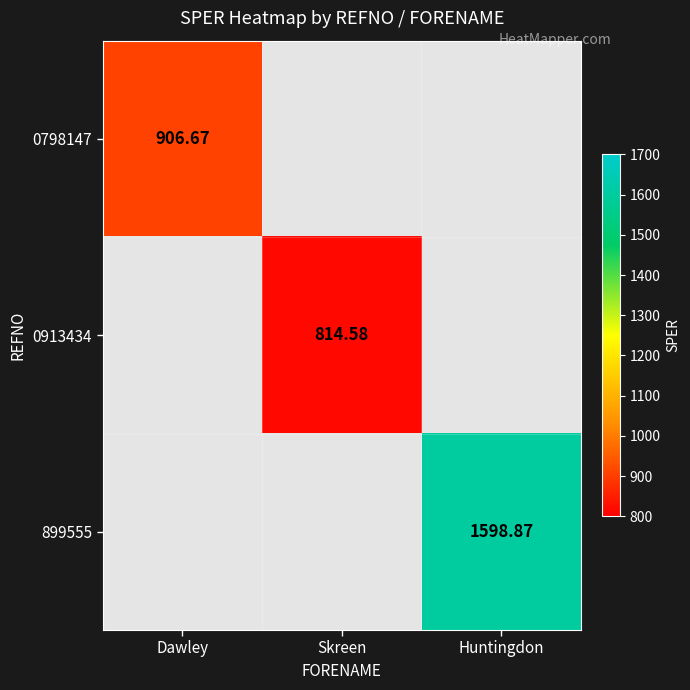

At Huntingdon, list the series in order from largest to smallest.

899555, 0798147, 0913434